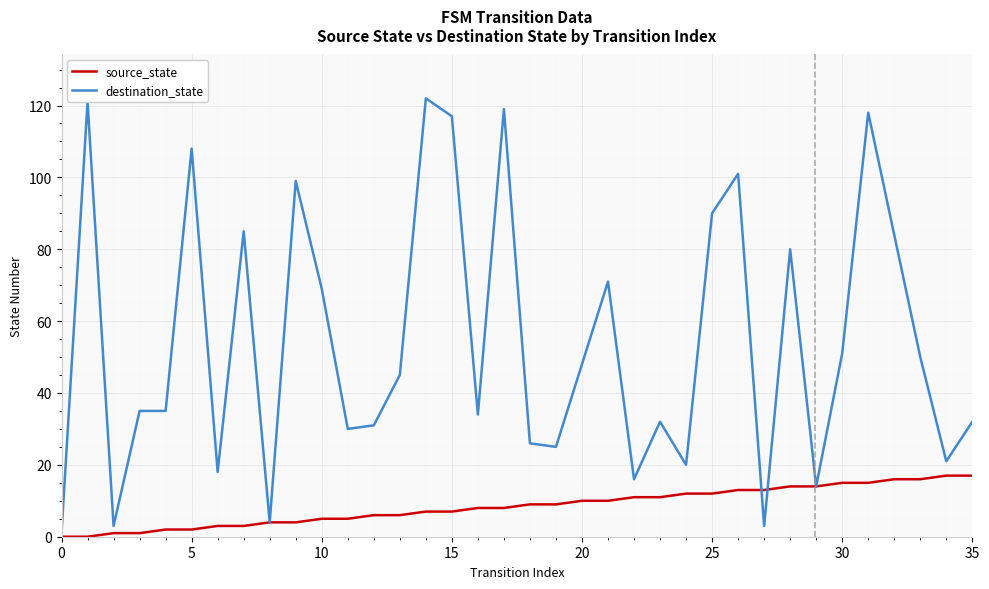

Rank the series by their average value, from highest to lowest.

destination_state, source_state